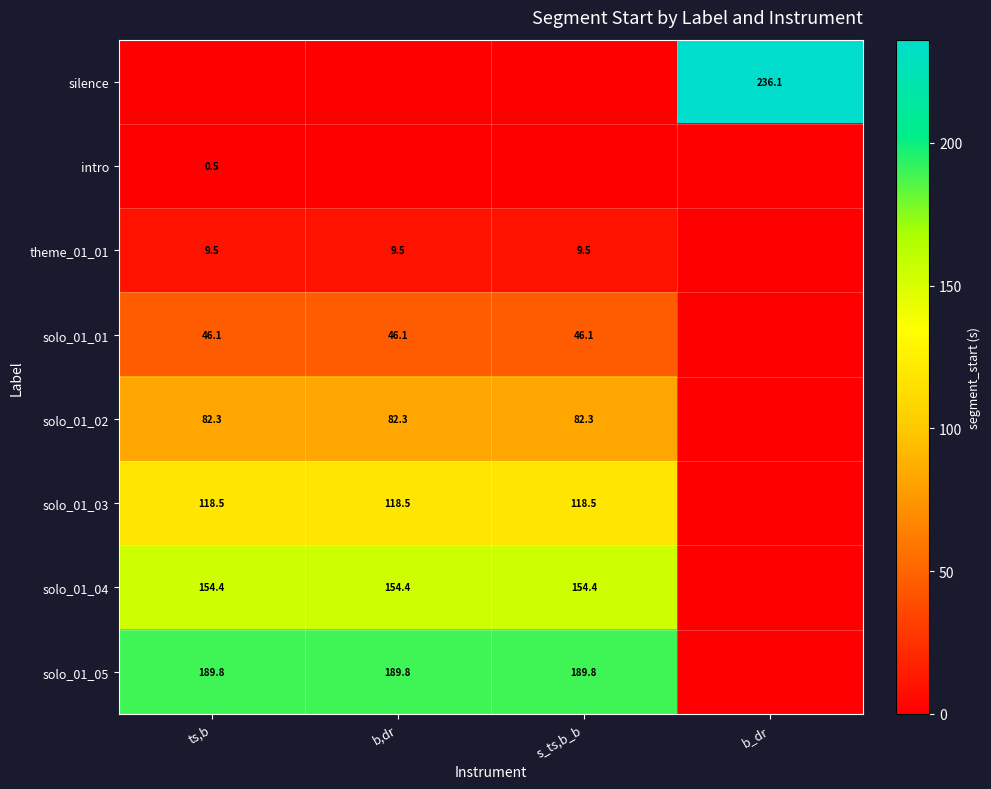

The solo_01_03 series shows 202.1 at s_ts,b_b. True or false?

False